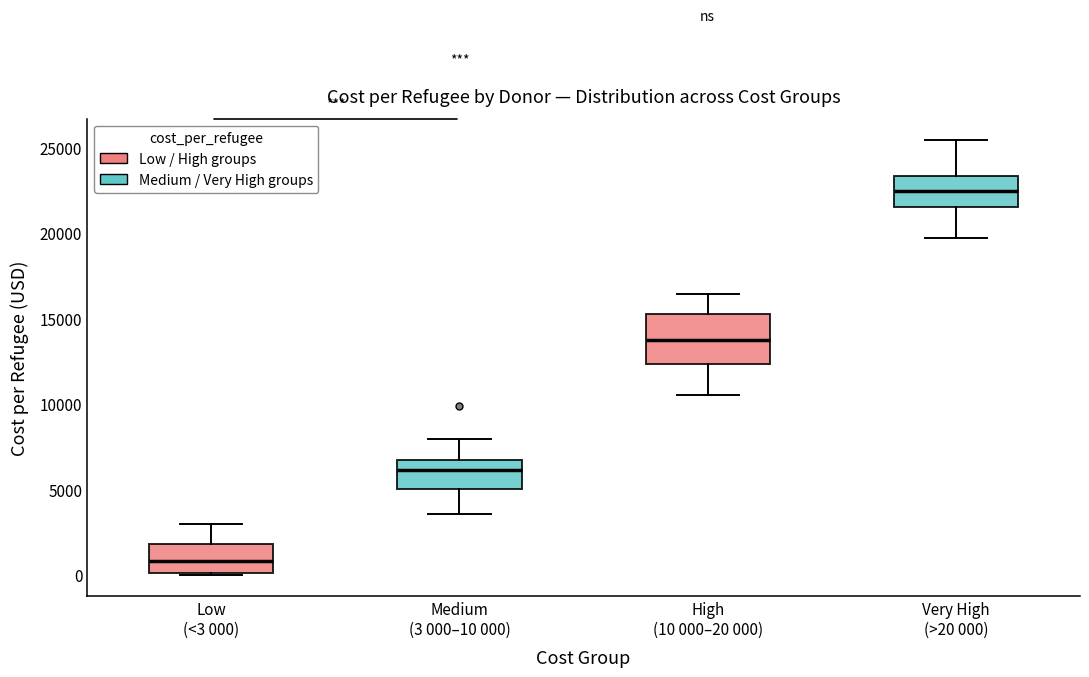

Reading left to right, read every box against the y-axis: the position of its median line, the range the box covers, and the ends of its whiskers. The values are not printed on the chart, so give them approximately, as read against the axis.

Low (<3 000): median 1000, box 0 to 2000, whiskers 0 to 3000
Medium (3 000–10 000): median 6000, box 5000 to 6500, whiskers 3500 to 8000
High (10 000–20 000): median 14000, box 12500 to 15000, whiskers 10500 to 16500
Very High (>20 000): median 22500, box 21500 to 23500, whiskers 19500 to 25500